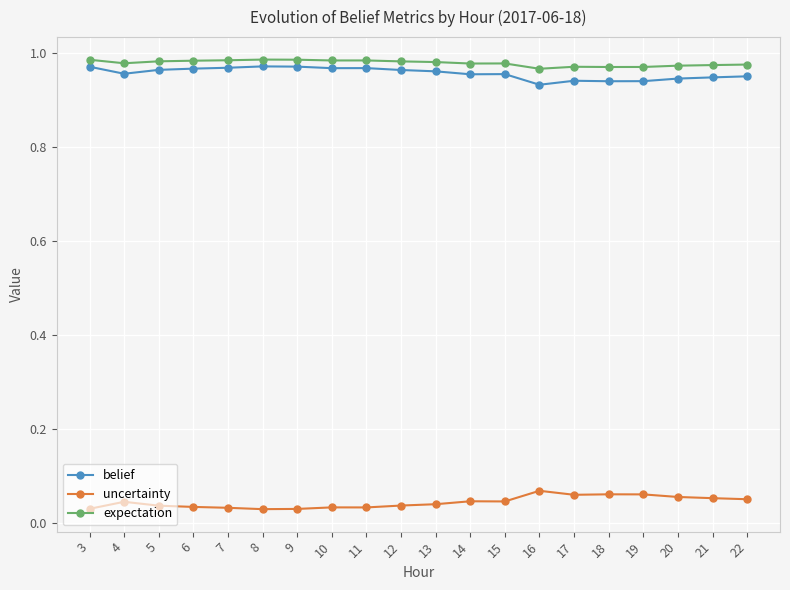

True or false: uncertainty has more than 2 interior local peaks.

True